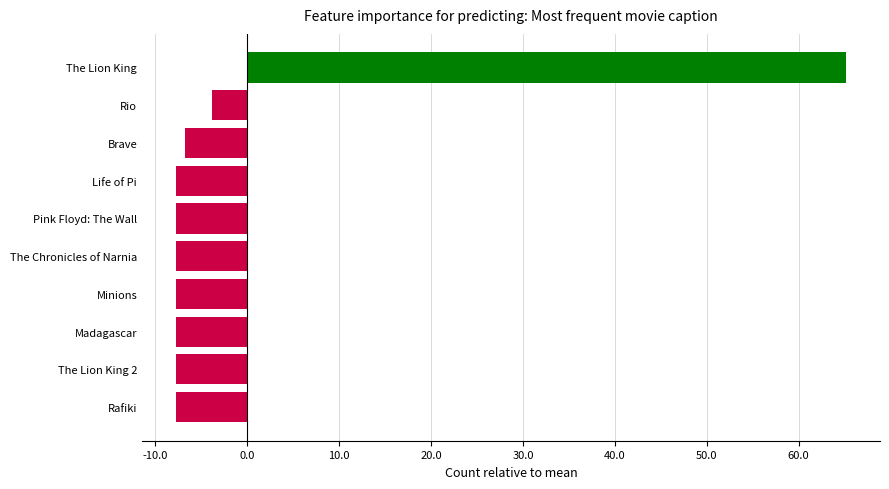

What position from the bottom is Brave?

8